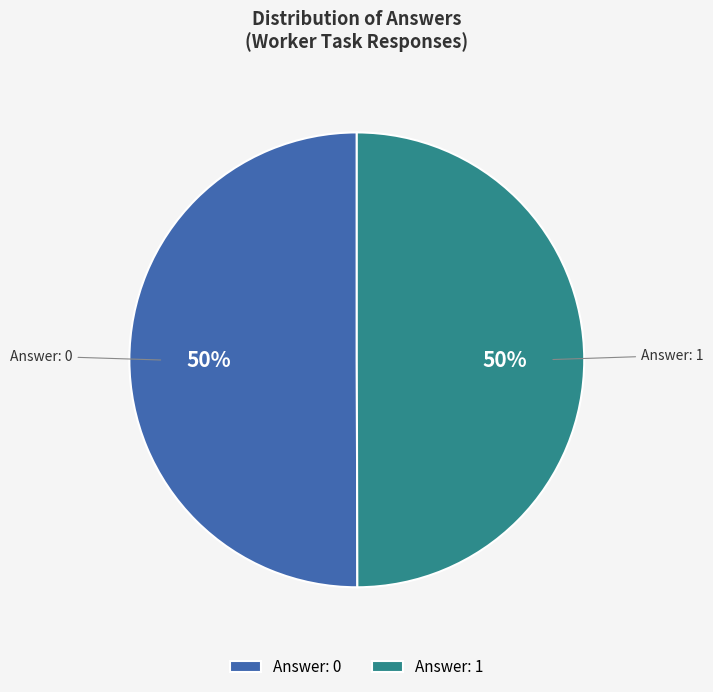

Approximately how many times larger is the value at Answer: 1 compared to Answer: 0?

1.0